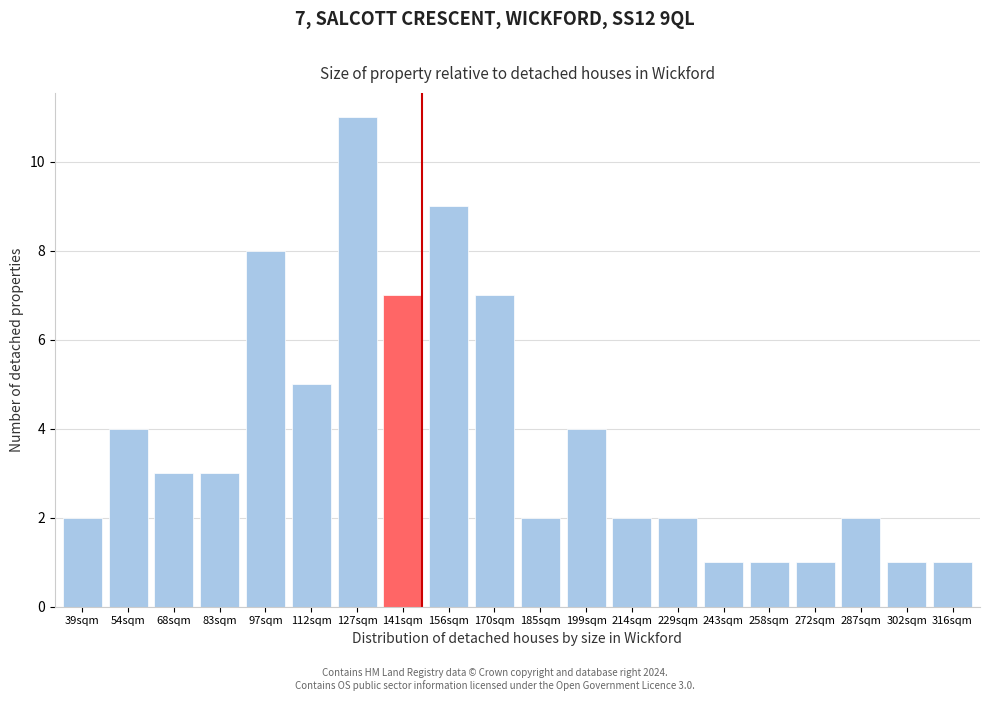

Reading left to right, extract all data points from this chart.

39sqm=2	54sqm=4	68sqm=3	83sqm=3	97sqm=8	112sqm=5	127sqm=11	141sqm=7	156sqm=9	170sqm=7	185sqm=2	199sqm=4	214sqm=2	229sqm=2	243sqm=1	258sqm=1	272sqm=1	287sqm=2	302sqm=1	316sqm=1